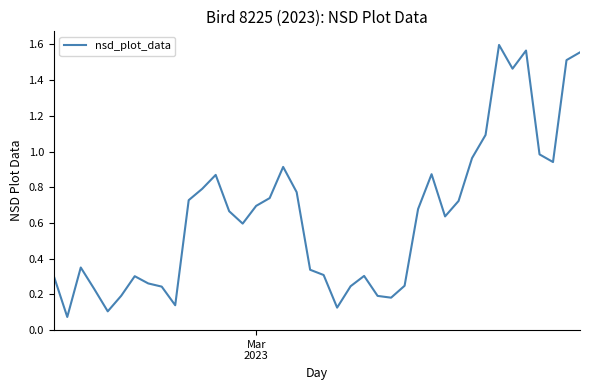

Reading right to left, what are all the values shown in this chart?

1.6	1.5	0.9	1.0	1.6	1.5	1.6	1.1	1.0	0.7	0.6	0.9	0.7	0.2	0.2	0.2	0.3	0.2	0.1	0.3	0.3	0.8	0.9	0.7	0.7	0.6	0.7	0.9	0.8	0.7	0.1	0.2	0.3	0.3	0.2	0.1	0.2	0.4	0.1	0.3